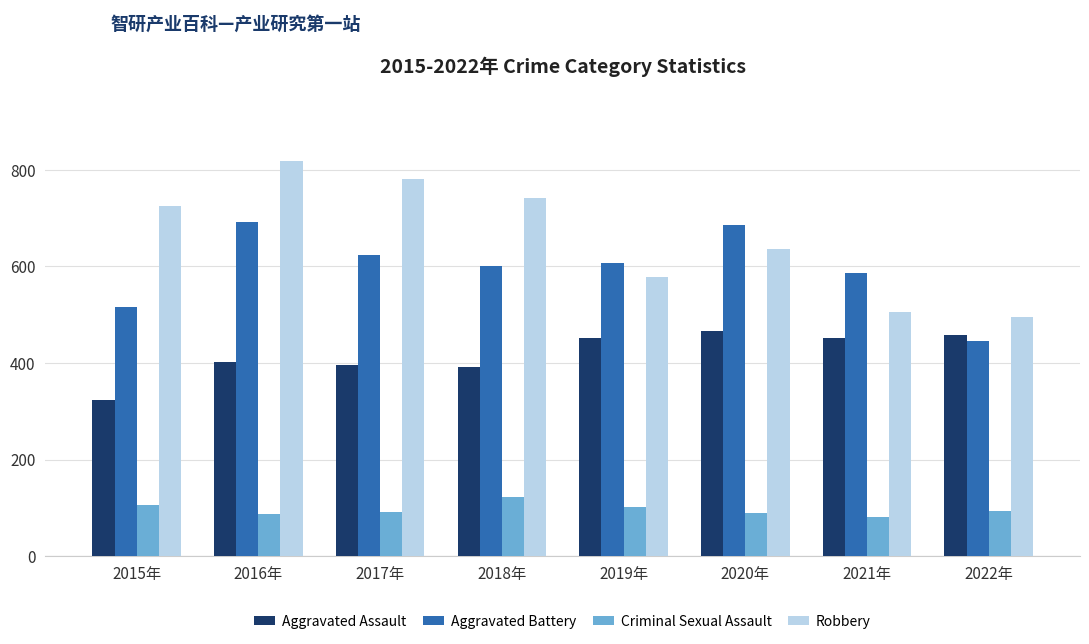

How many series are shown in this chart?

4